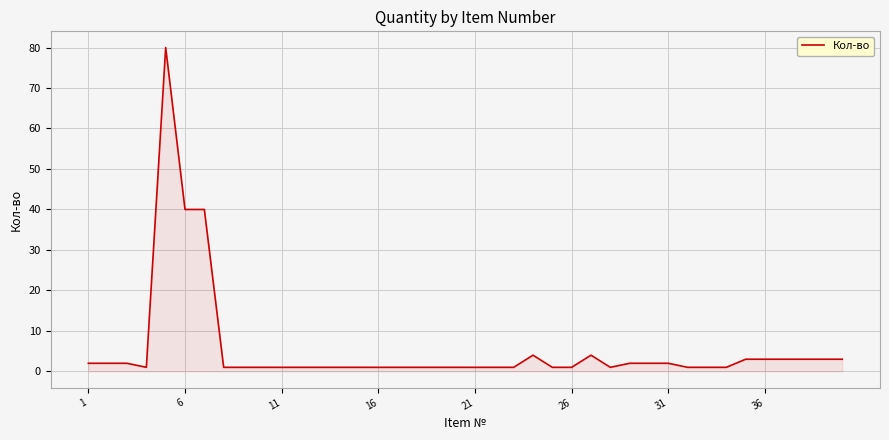

What is the minimum value shown in the chart?

1